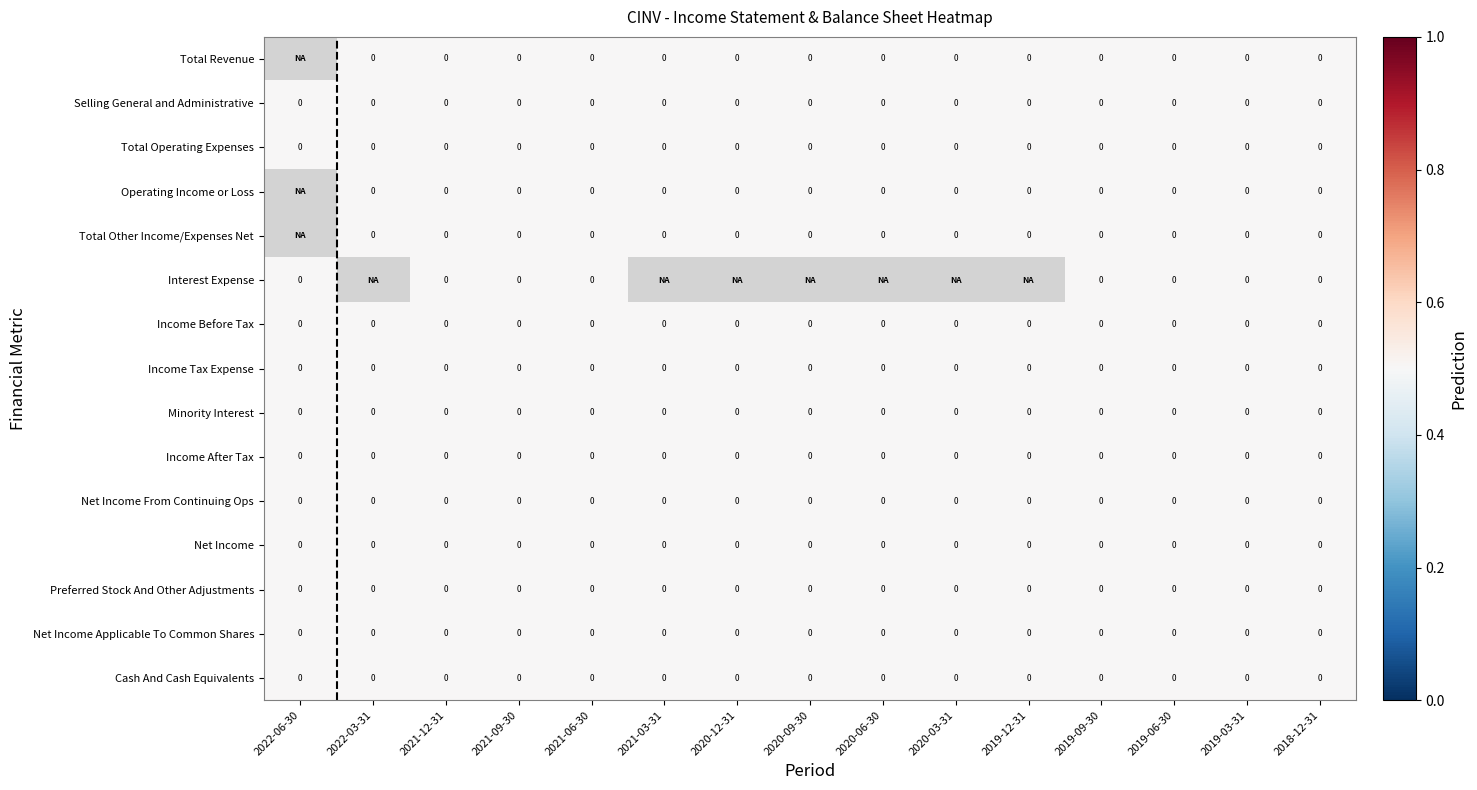

The value of Net Income From Continuing Ops at 2020-09-30 is 0.0. True or false?

True